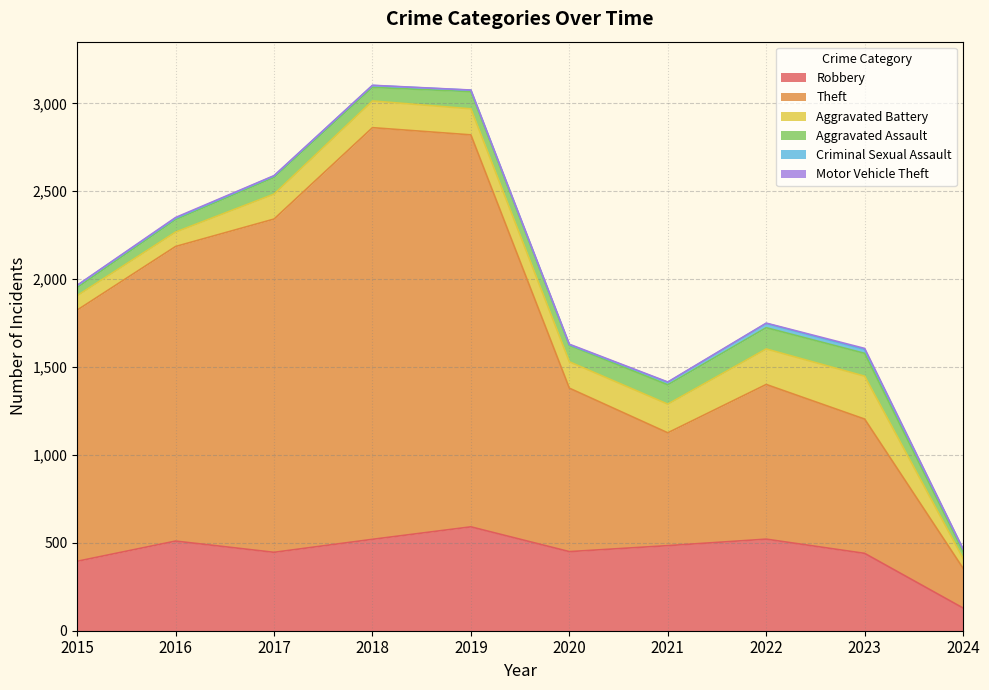

Does the chart have visible grid lines?

Yes